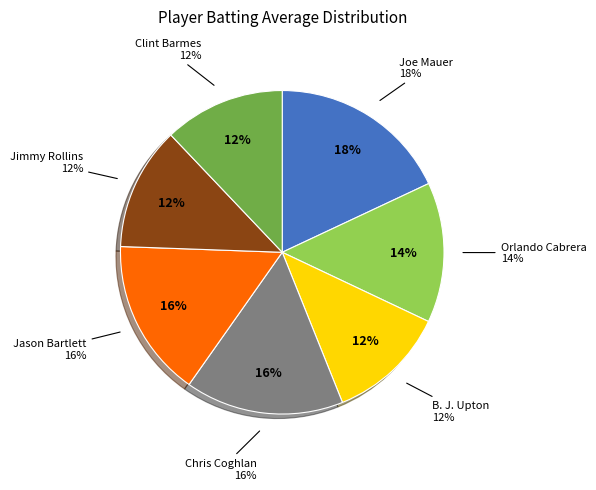

What percentage is the Jason Bartlett slice, to the nearest percent?

16%